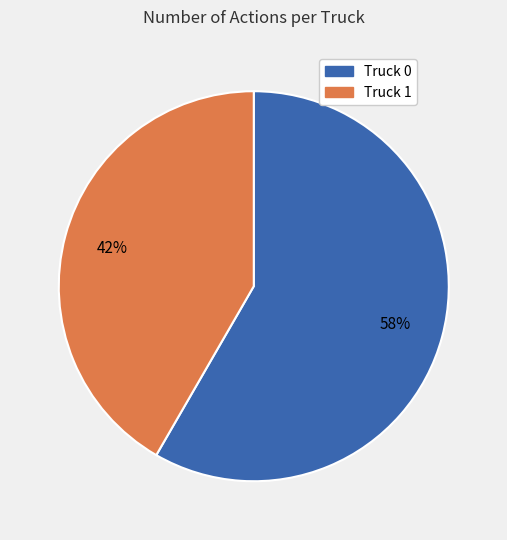

To the nearest percent, what is the average slice percentage?

50%